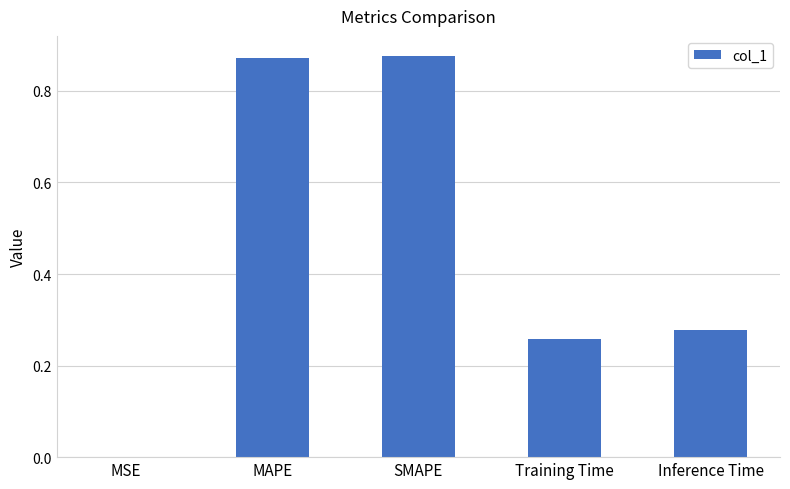

The chart shows a value of 0.4 at Inference Time. True or false?

False